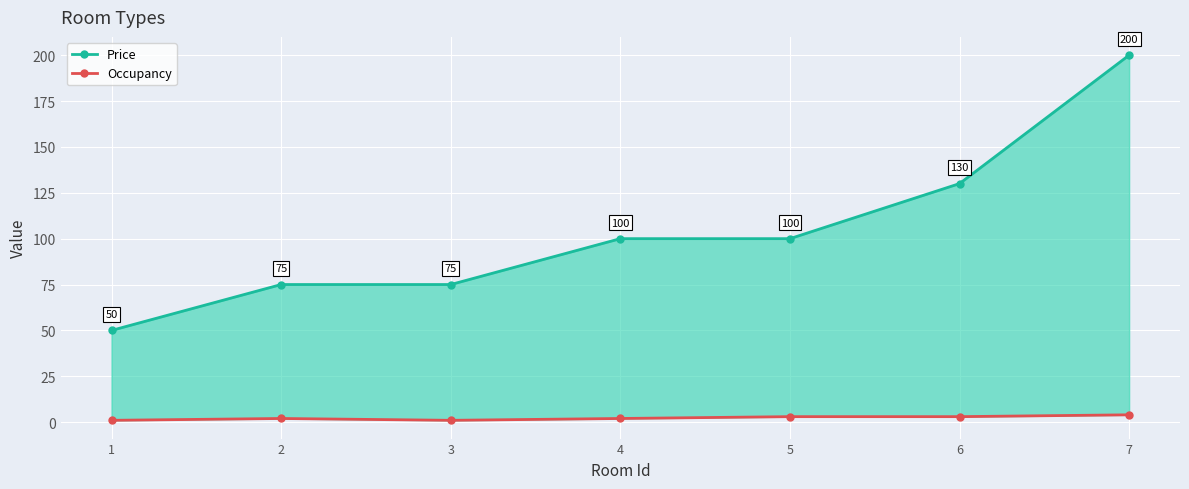

Reading left to right, transcribe all the data shown in this chart.

Price: 1=50	2=75	3=75	4=100	5=100	6=130	7=200
Occupancy: 1=1	2=2	3=1	4=2	5=3	6=3	7=4